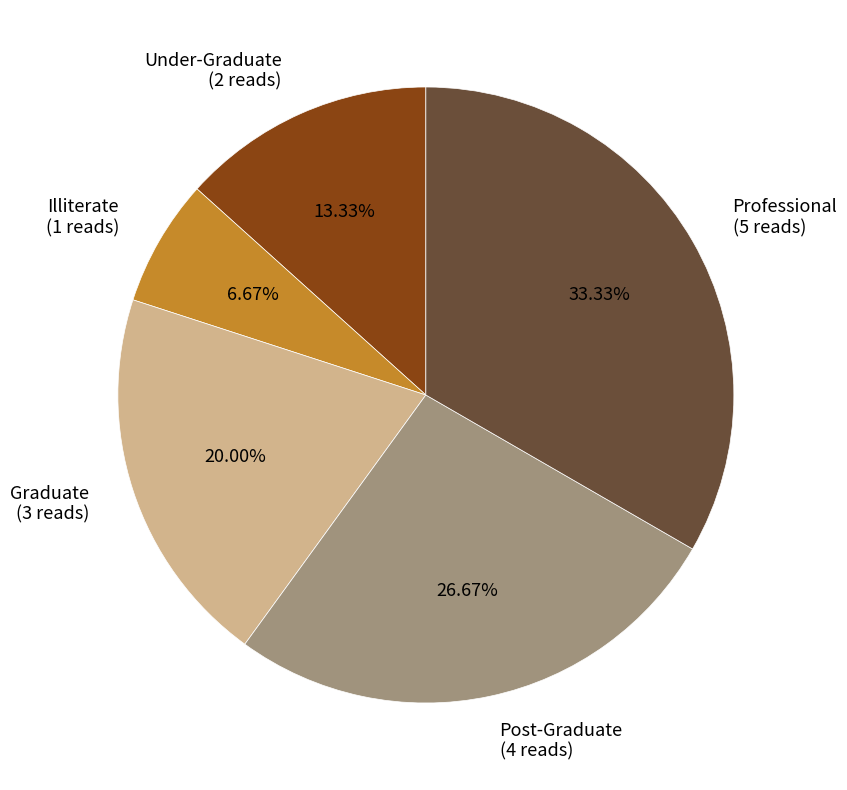

What percentage is the Post-Graduate slice, to the nearest percent?

27%